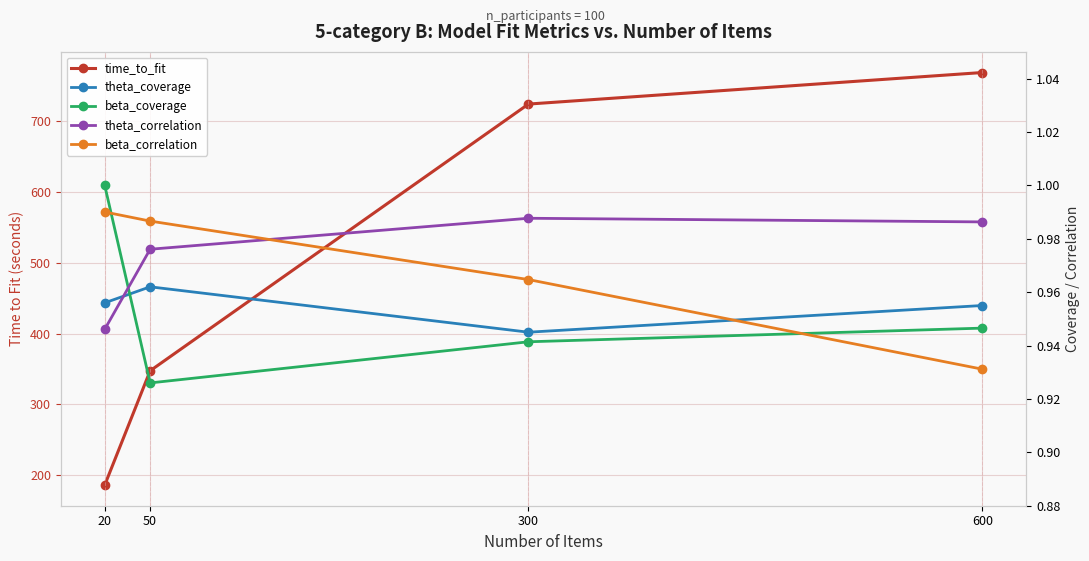

What is the average value of the beta_coverage series?

1.0